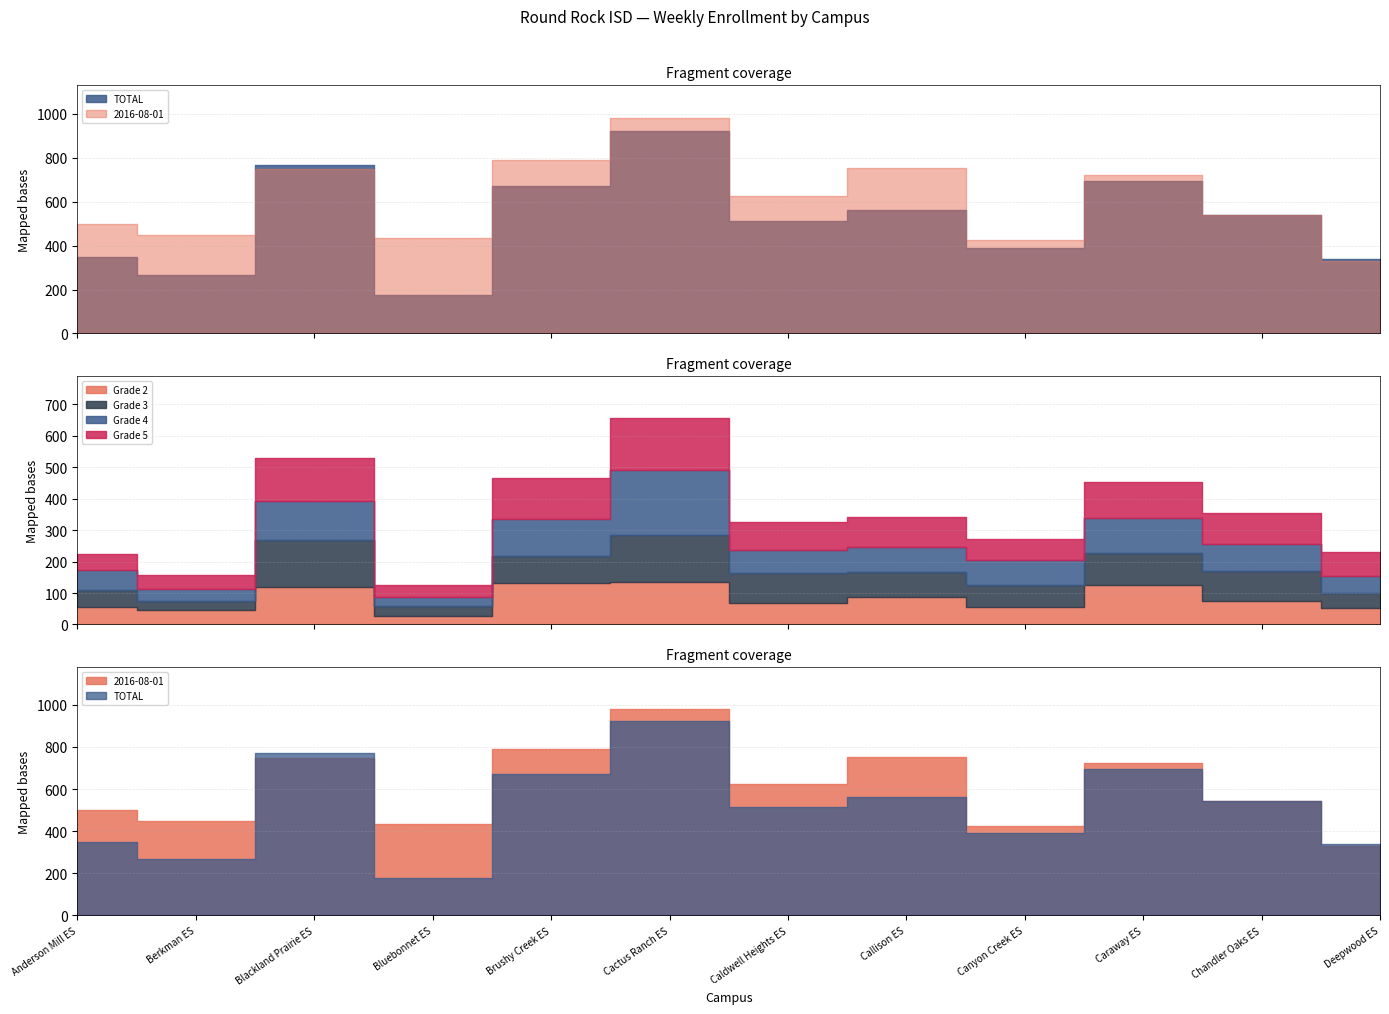

What is the total value across all series at Brushy Creek ES?

1929